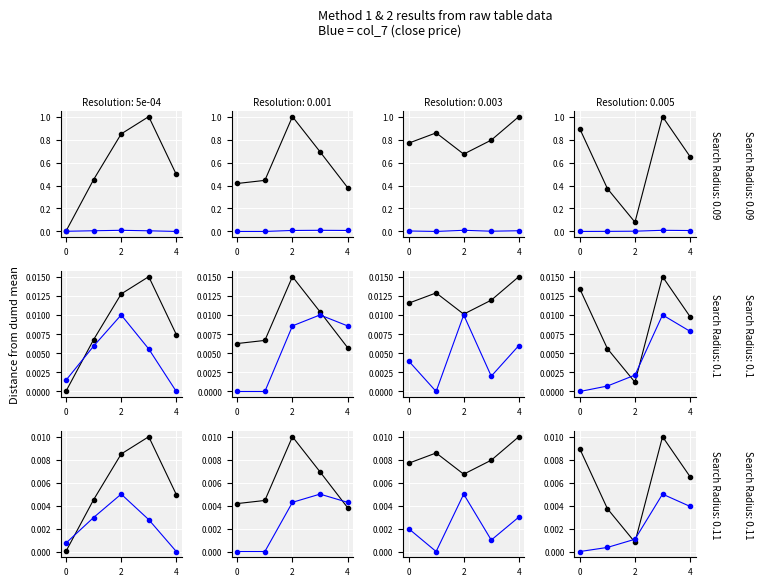

Is the value of col_2 (volume) at 2 greater than the value of col_7 (close) at 2?

No